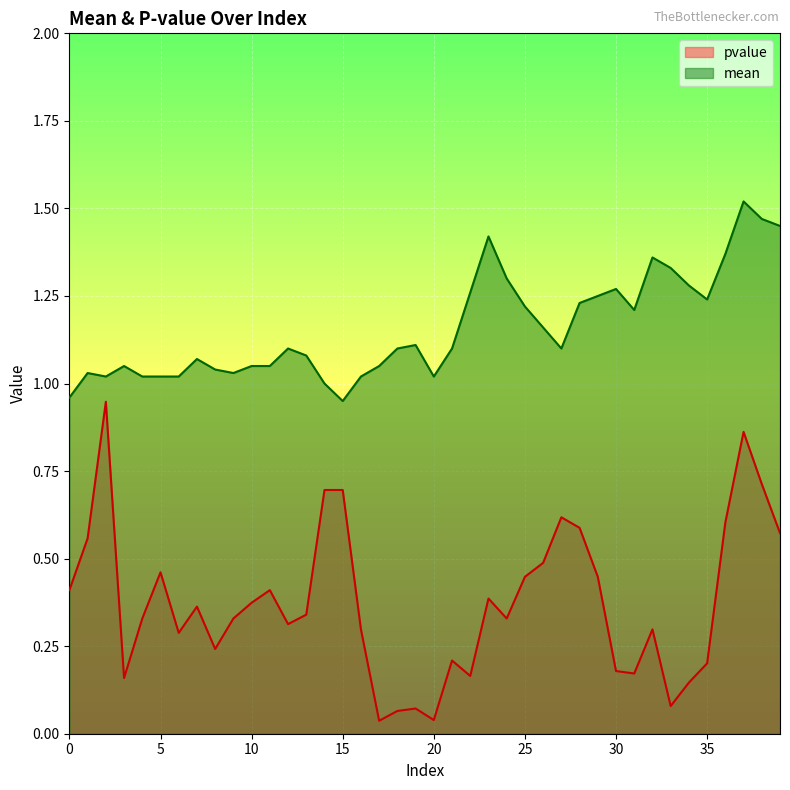

What are all the series names shown in the legend?

pvalue, mean